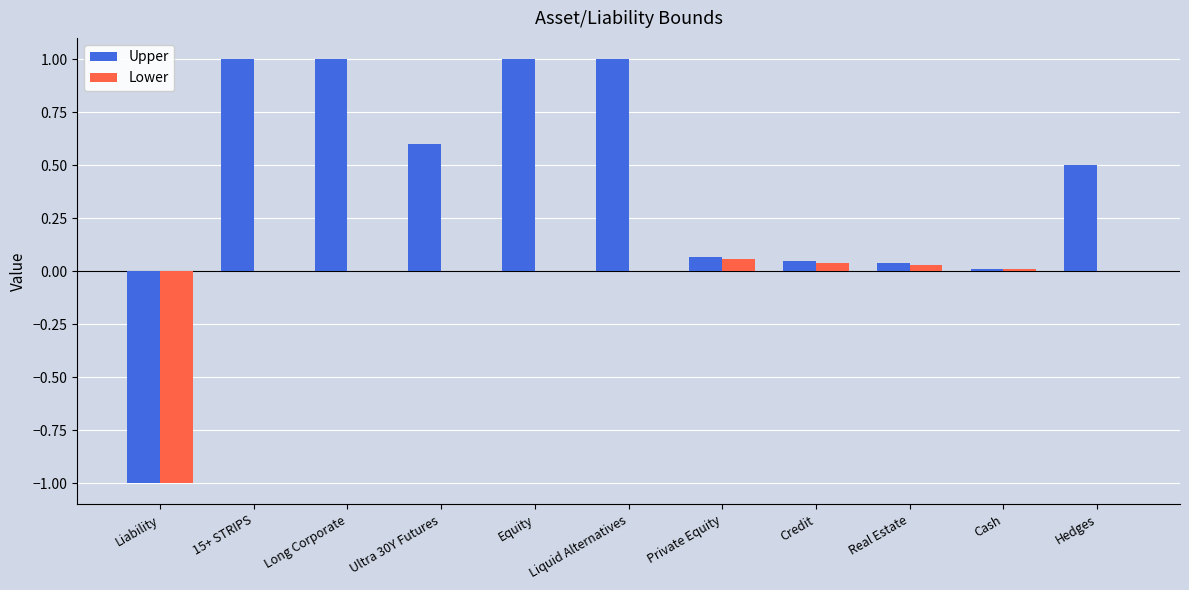

The value of Upper at Liquid Alternatives is 1.0. True or false?

True